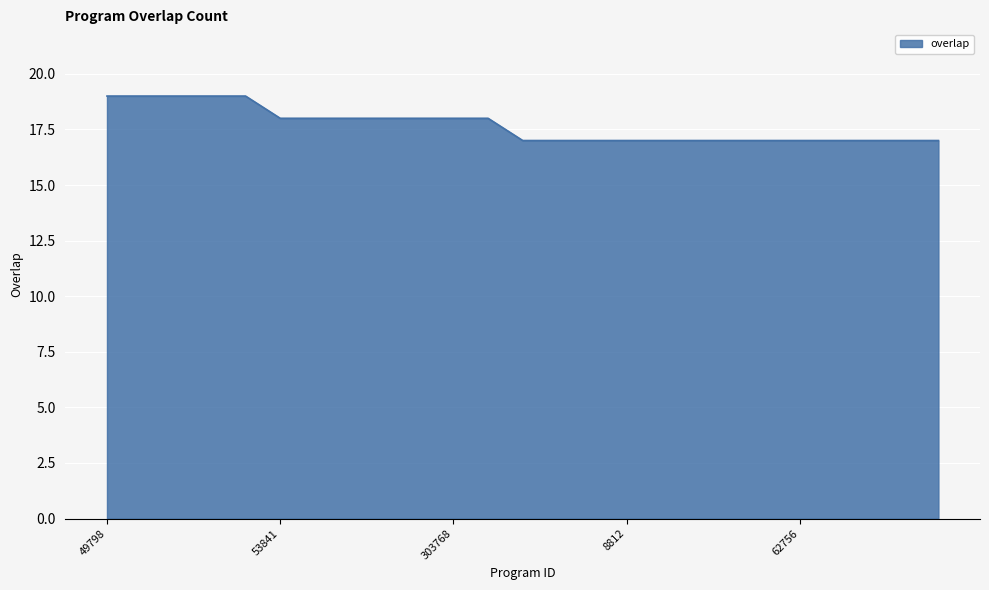

How many lines are shown in the chart?

1